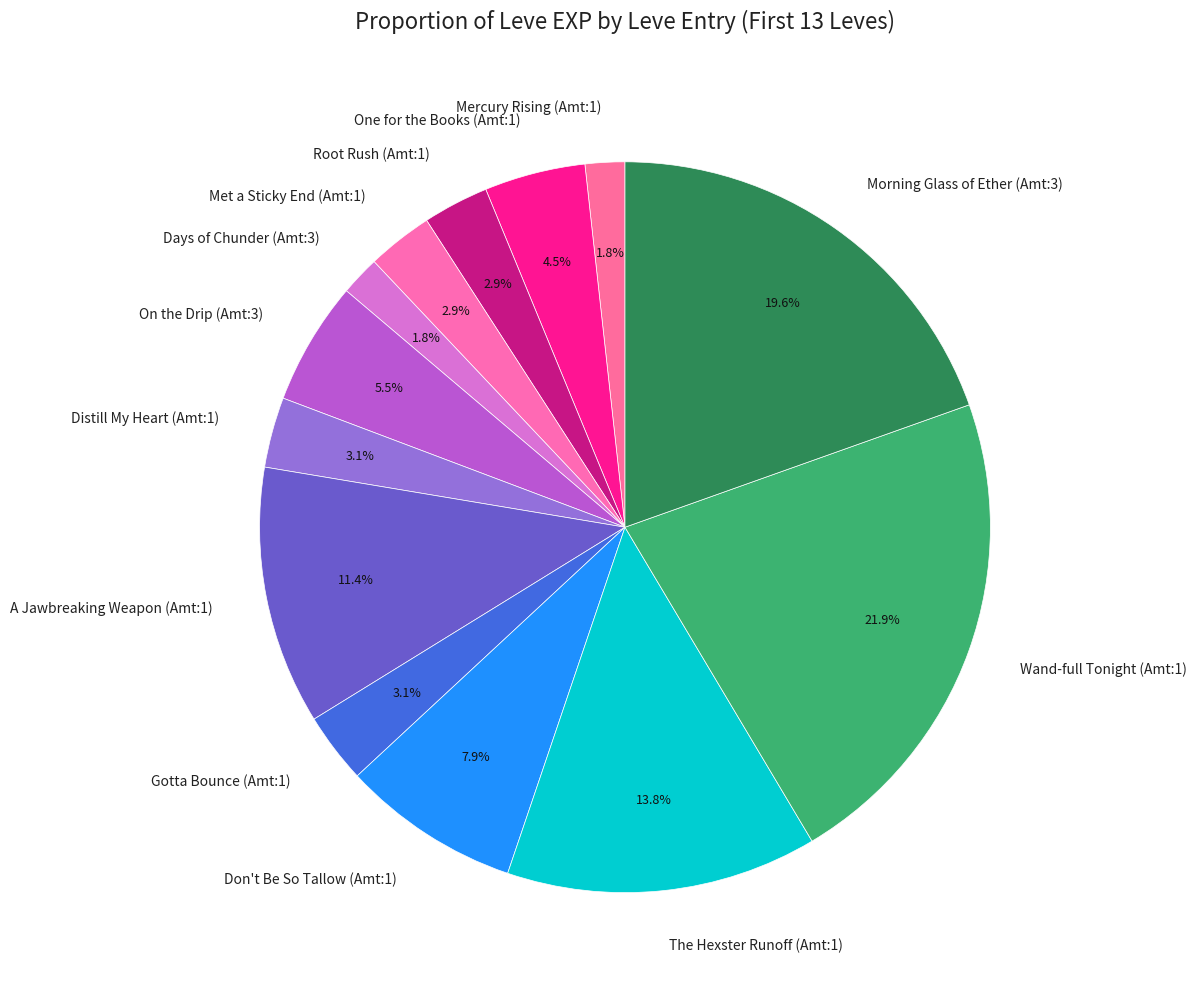

How much of the chart is everything except Days of Chunder (Amt:3)?

98.2%